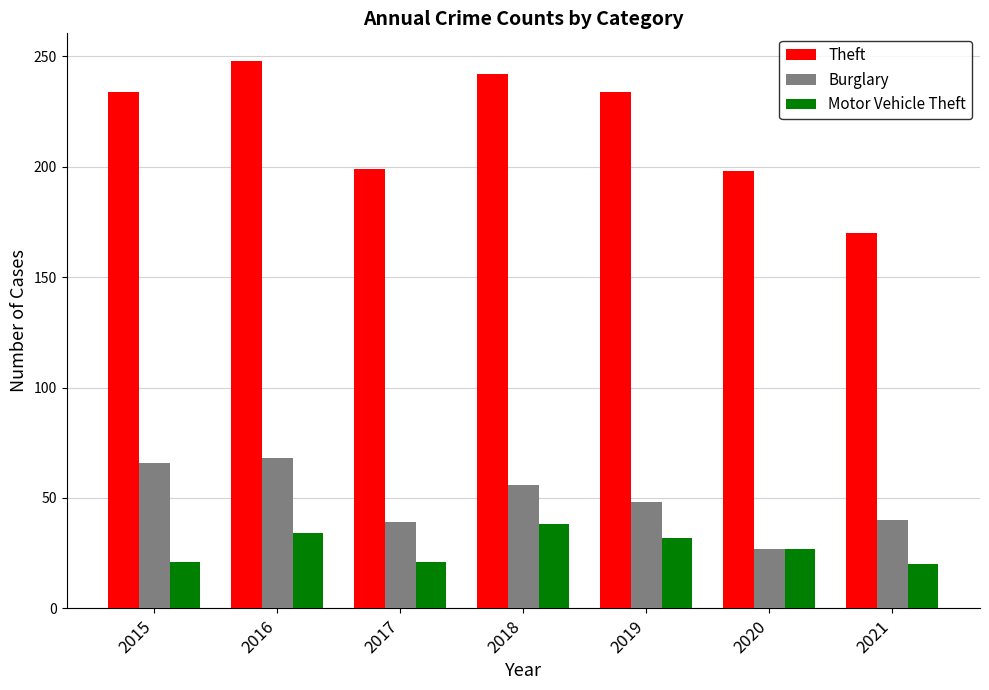

What is the total value across all series at 2015?

321